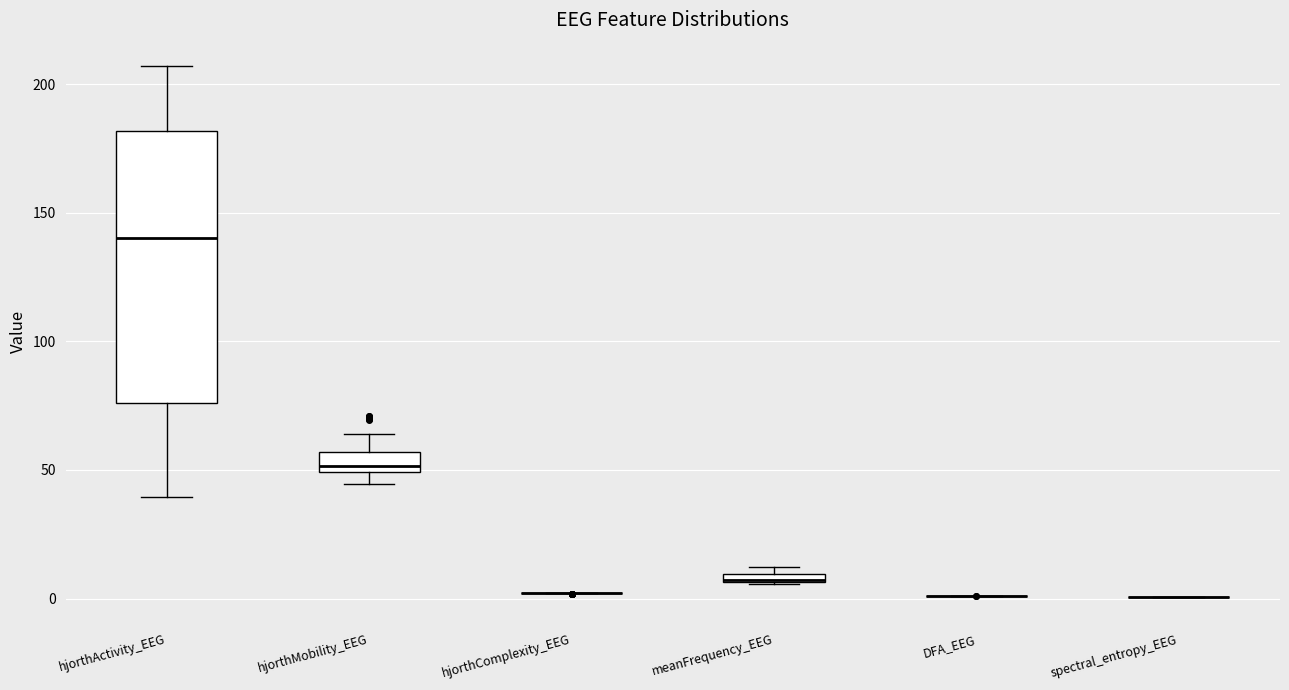

Which box is the tallest, from its lower edge to its upper edge?

hjorthActivity_EEG